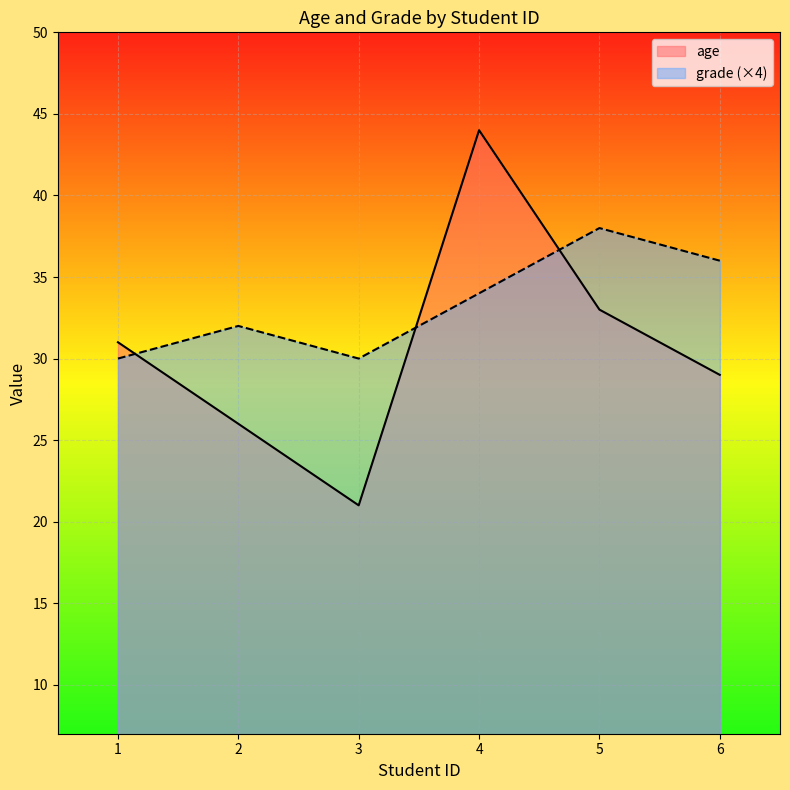

Count the grade values in the range 30 to 36.

5